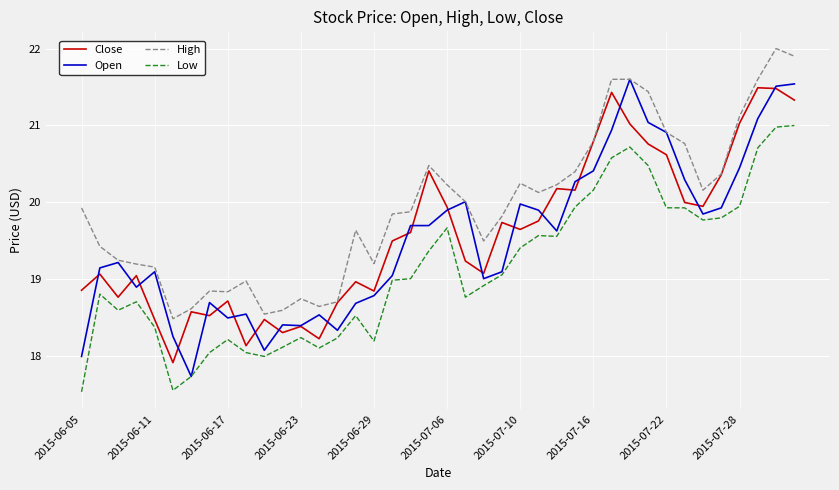

Which series has the widest spread of values?

Open